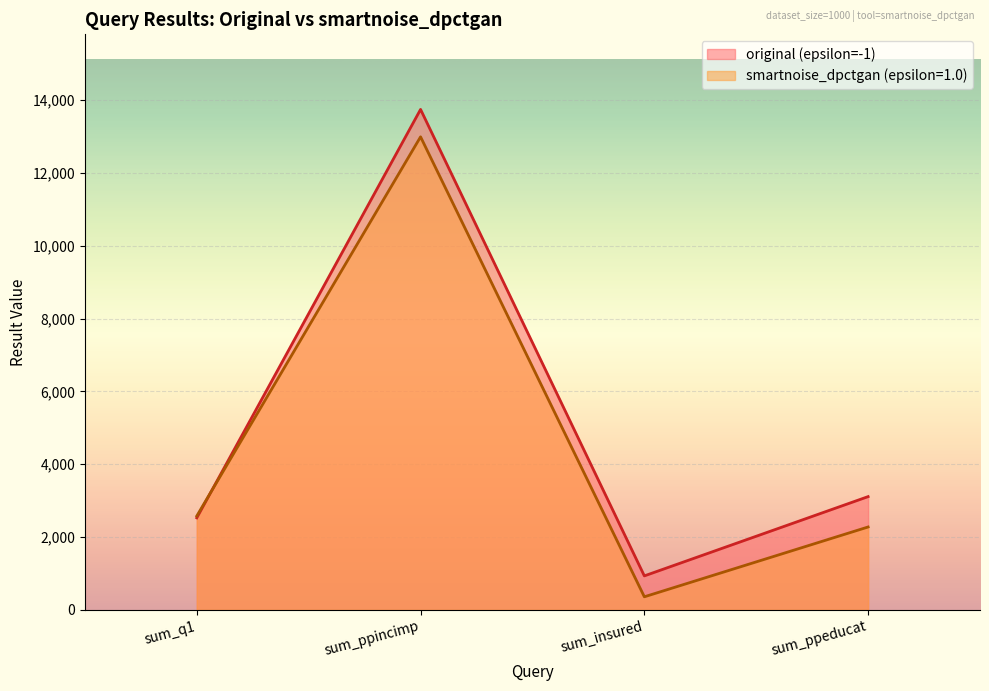

At which label is original (epsilon=-1) closest to 6872?

sum_ppeducat